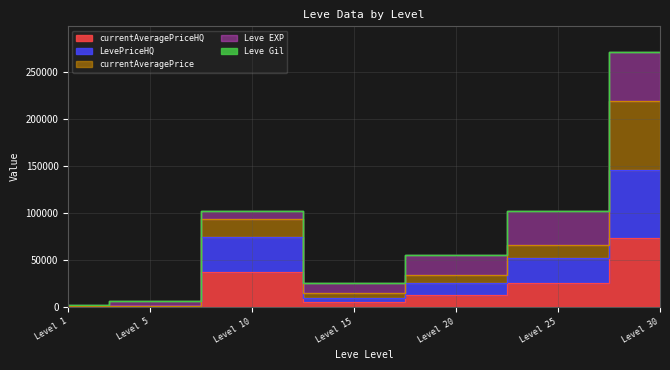

Is the value of currentAveragePriceHQ at Level 10 greater than the value of LevePriceHQ at Level 20?

Yes